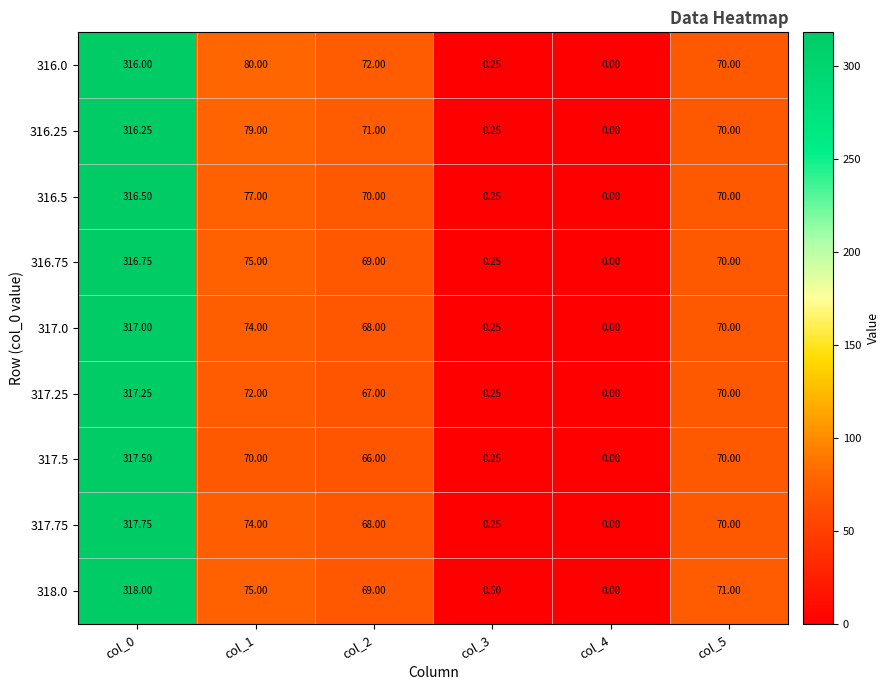

Reading left to right, transcribe all the data shown in this chart.

316.0: col_0=316.0	col_1=80.0	col_2=72.0	col_3=0.2	col_4=0.0	col_5=70.0
316.25: col_0=316.2	col_1=79.0	col_2=71.0	col_3=0.2	col_4=0.0	col_5=70.0
316.5: col_0=316.5	col_1=77.0	col_2=70.0	col_3=0.2	col_4=0.0	col_5=70.0
316.75: col_0=316.8	col_1=75.0	col_2=69.0	col_3=0.2	col_4=0.0	col_5=70.0
317.0: col_0=317.0	col_1=74.0	col_2=68.0	col_3=0.2	col_4=0.0	col_5=70.0
317.25: col_0=317.2	col_1=72.0	col_2=67.0	col_3=0.2	col_4=0.0	col_5=70.0
317.5: col_0=317.5	col_1=70.0	col_2=66.0	col_3=0.2	col_4=0.0	col_5=70.0
317.75: col_0=317.8	col_1=74.0	col_2=68.0	col_3=0.2	col_4=0.0	col_5=70.0
318.0: col_0=318.0	col_1=75.0	col_2=69.0	col_3=0.5	col_4=0.0	col_5=71.0